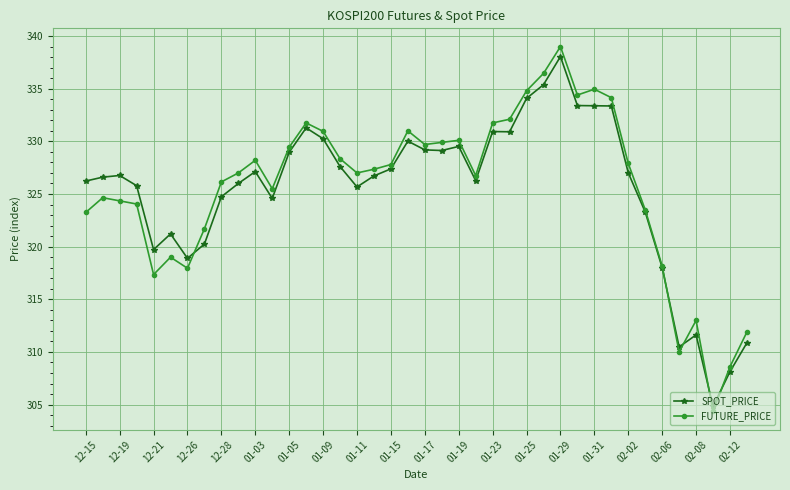

What is the minimum value shown in the chart?

304.4